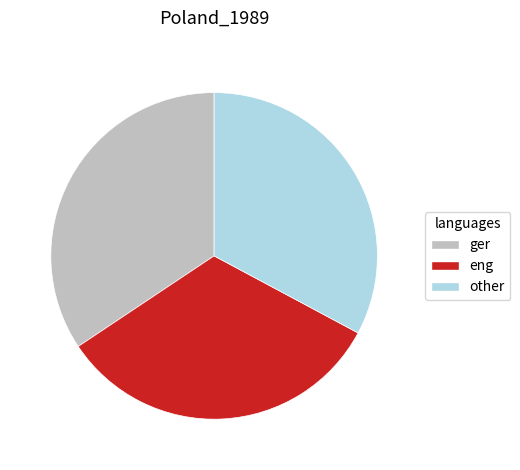

How many slices are in this pie chart?

3